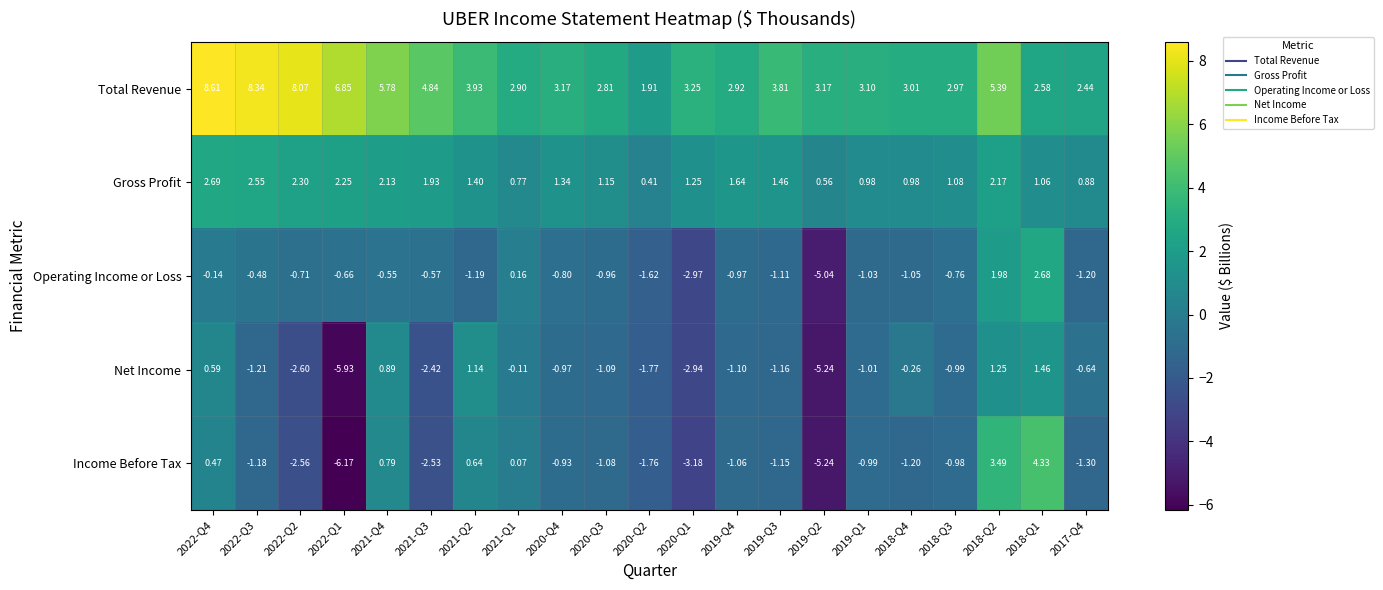

Which series has the widest spread of values?

Income Before Tax